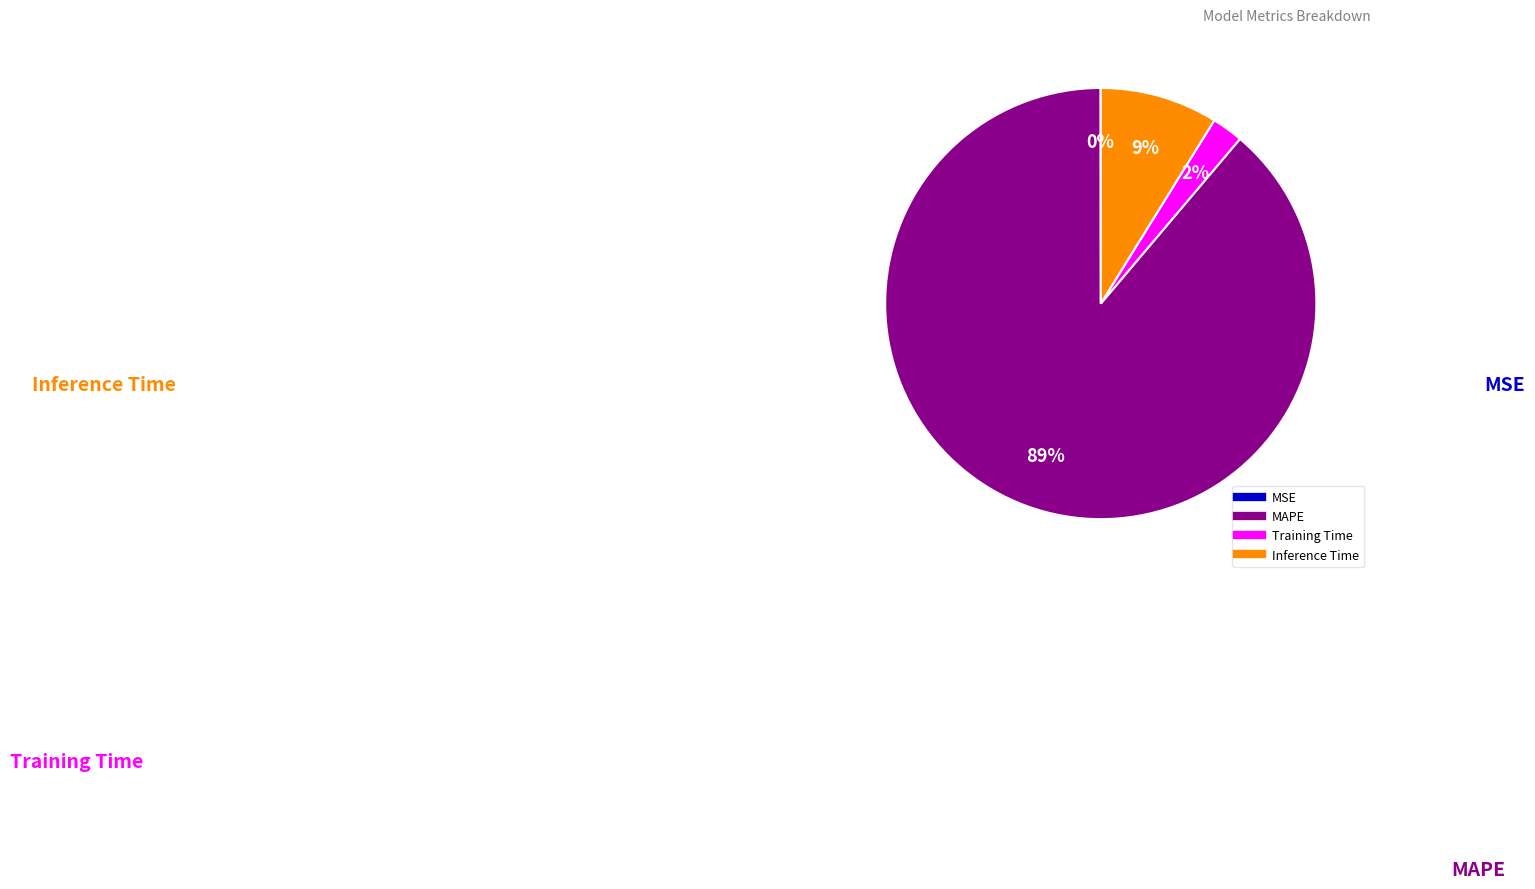

True or false: Inference Time accounts for 1% of the total.

False